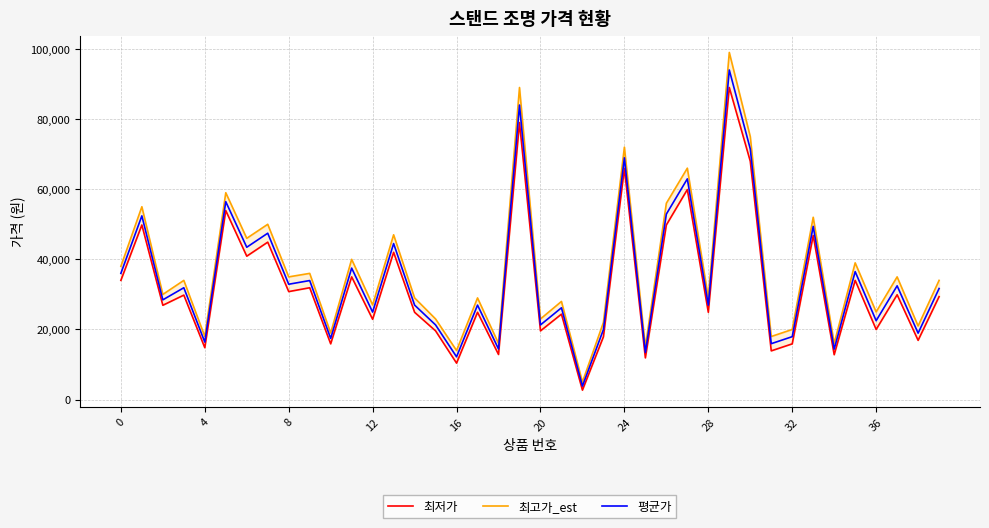

True or false: 평균가 has more than 2 points higher than both neighbors.

True